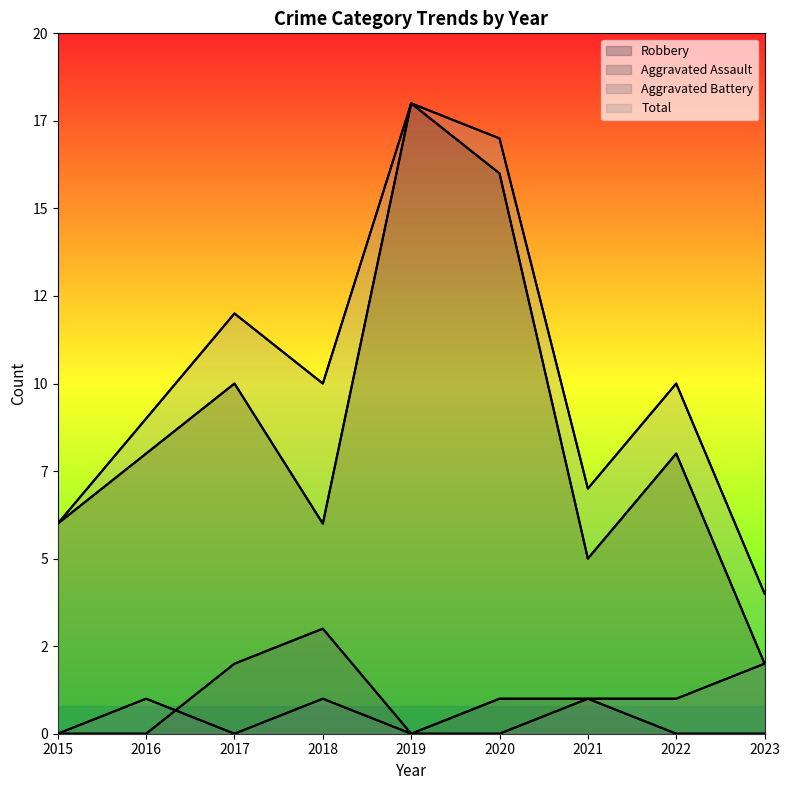

Which series changed the most between 2018 and 2022?

Aggravated Assault